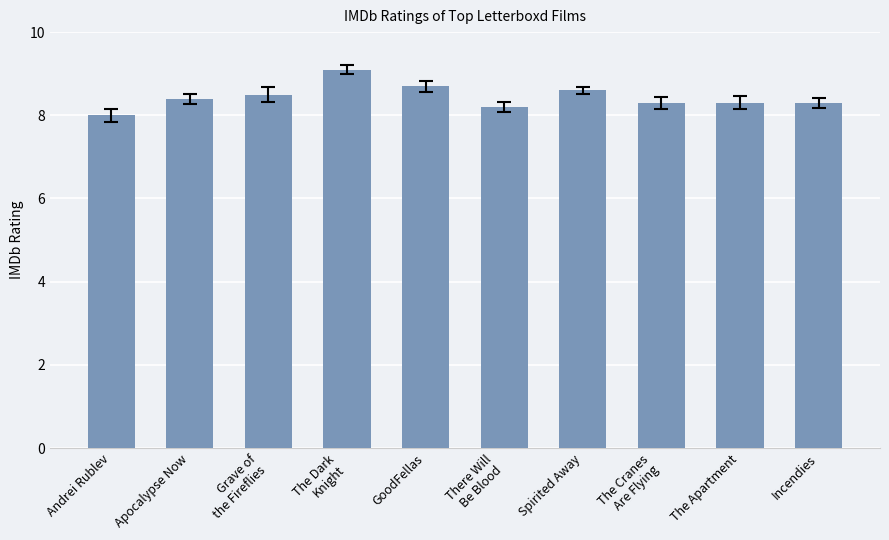

Is it true that the value at There Will
Be Blood is 5.0?

False